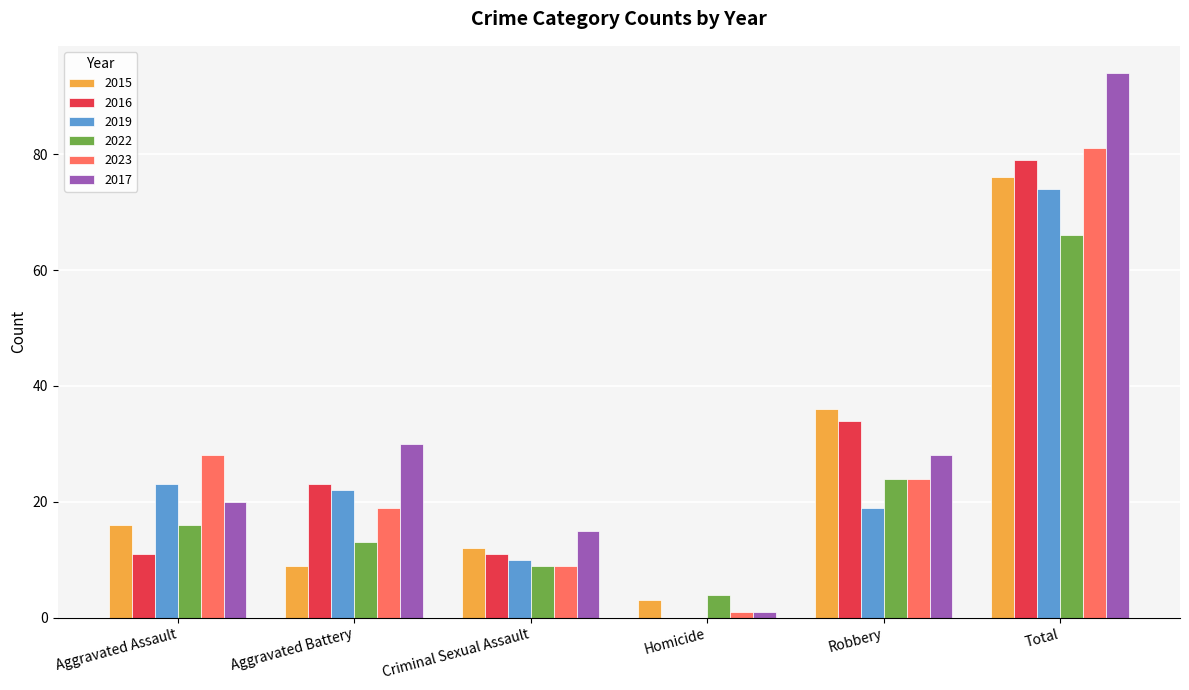

Which category has the highest value in the 2017 series?

Total